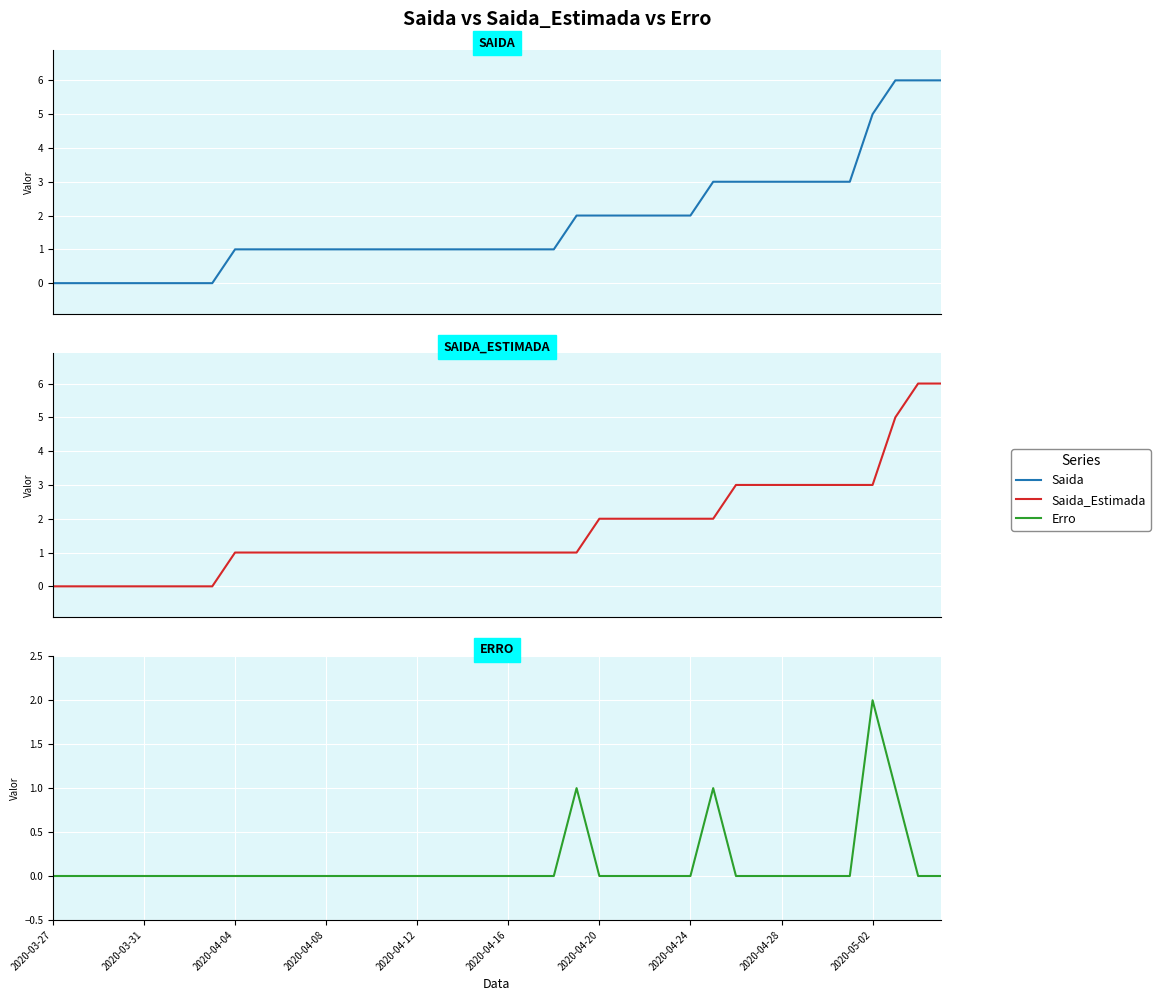

How many lines are shown in the chart?

3